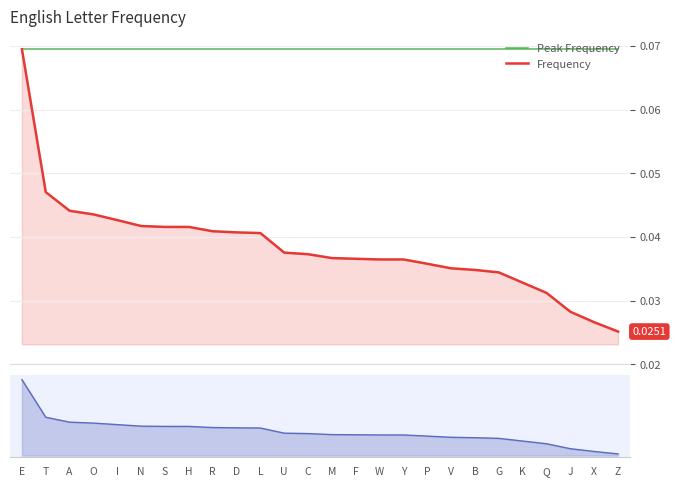

What is the label of the 18th point from the right?

R